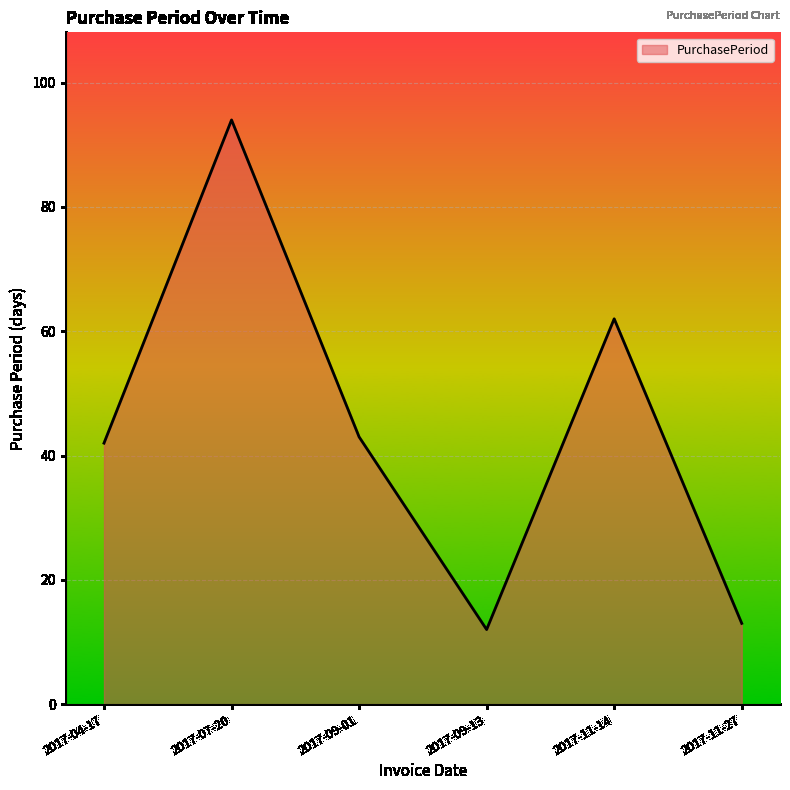

Where is the first local minimum?

2017-09-13